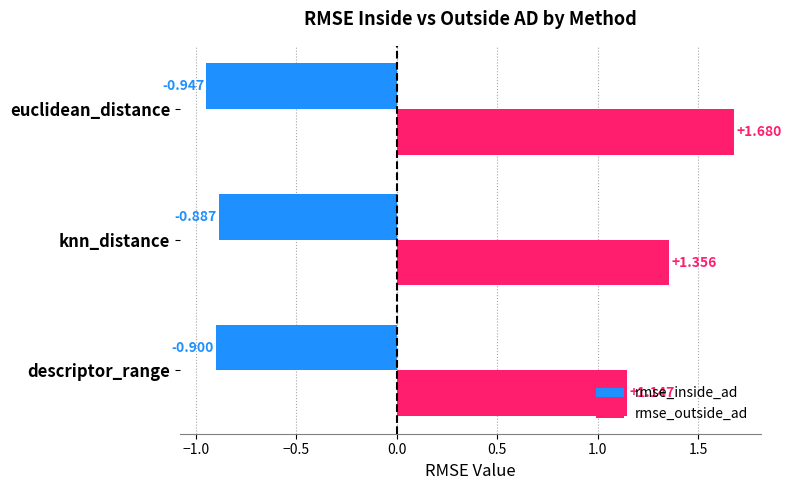

Rank the series at knn_distance from highest to lowest value.

rmse_outside_ad, rmse_inside_ad